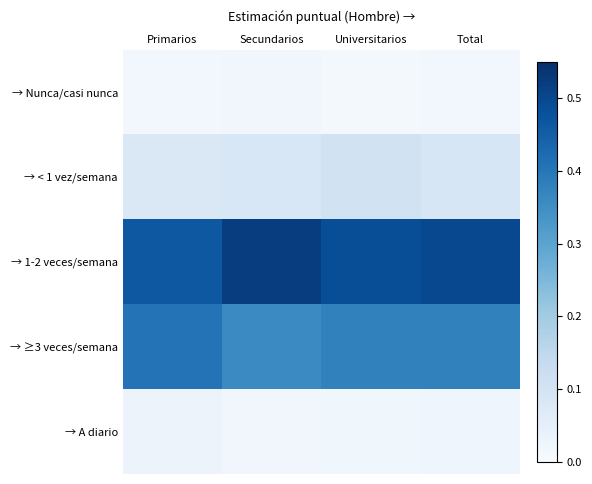

At how many categories does at least one series exceed 0?

4